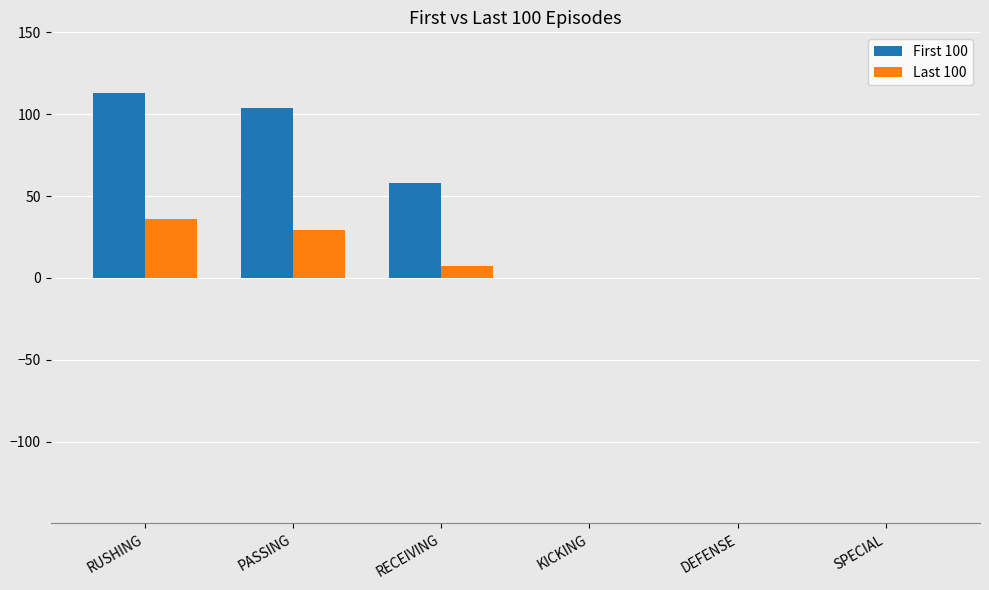

The First 100 series shows 113 at RUSHING. True or false?

True